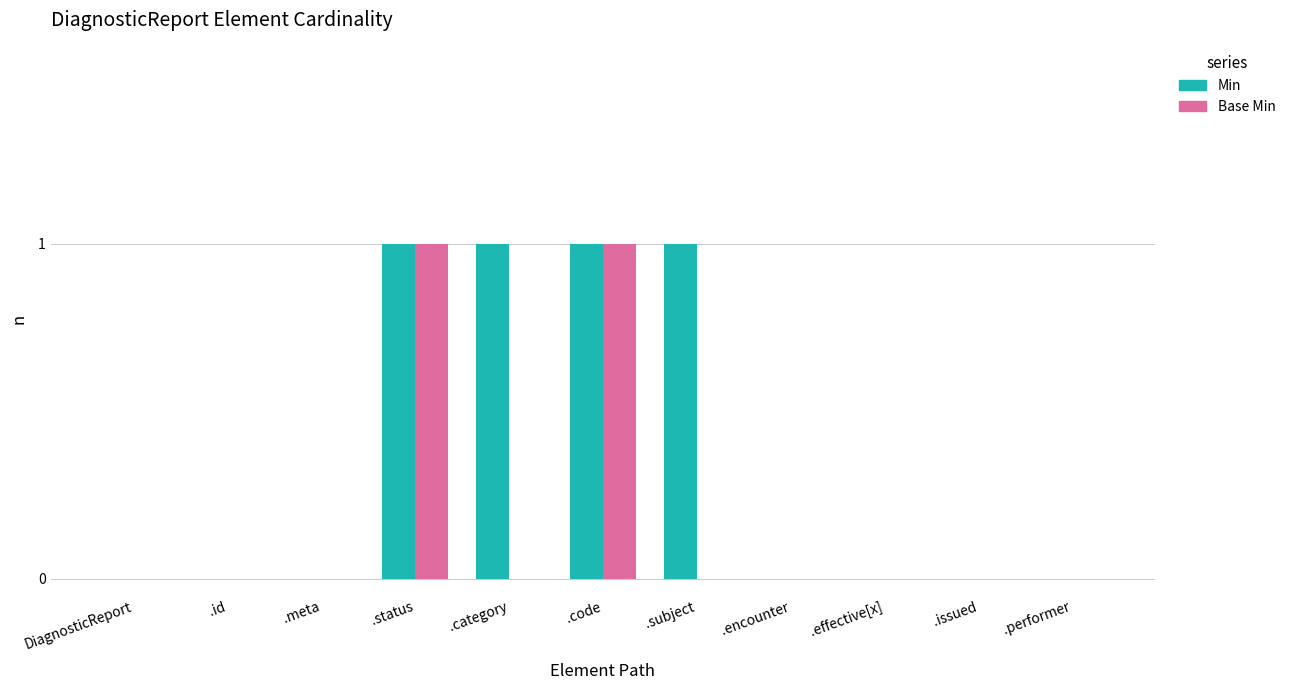

True or false: Base Min has a value of 0 at .encounter.

True